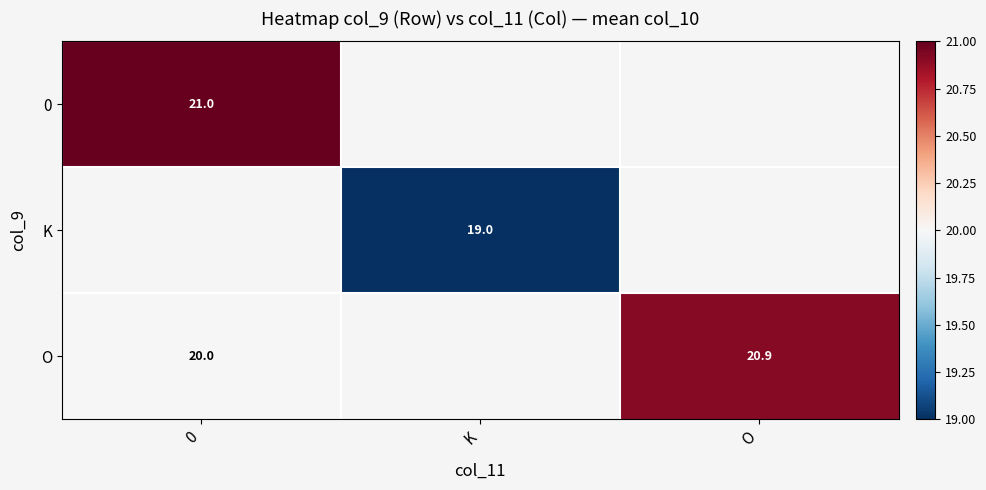

What is the greatest value displayed?

21.0